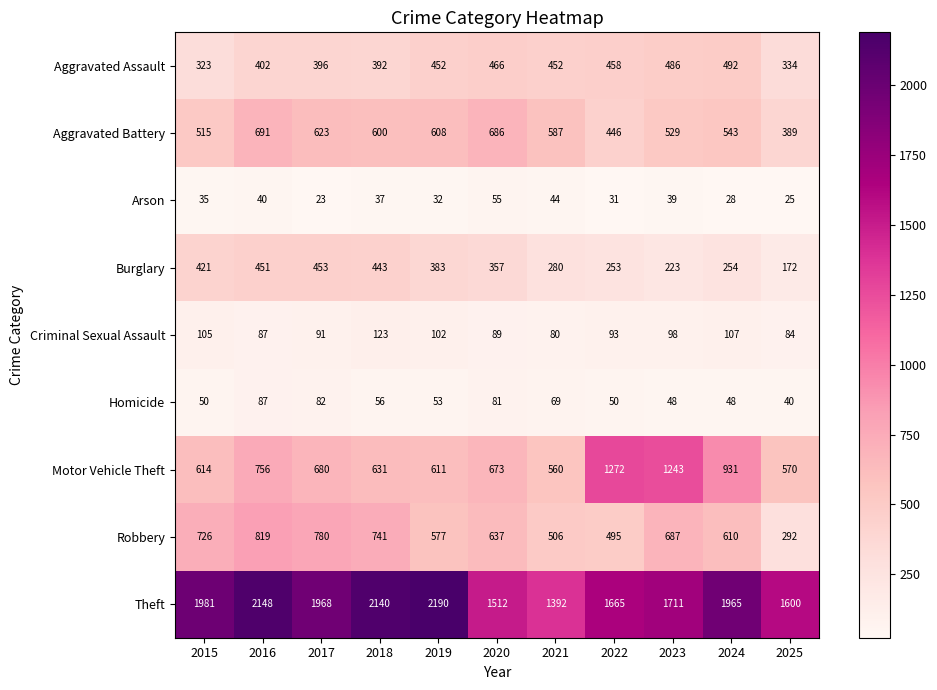

Which series has the largest total across all categories?

Theft